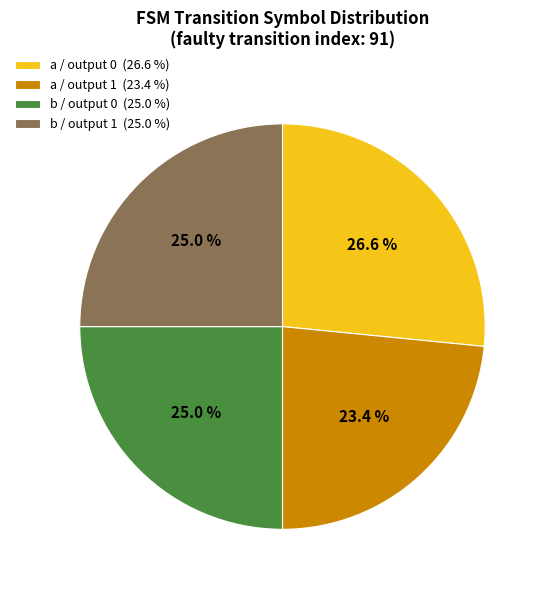

What is the ratio of the value at a / output 0 (26.6 %) to the value at b / output 1 (25.0 %)?

1.1